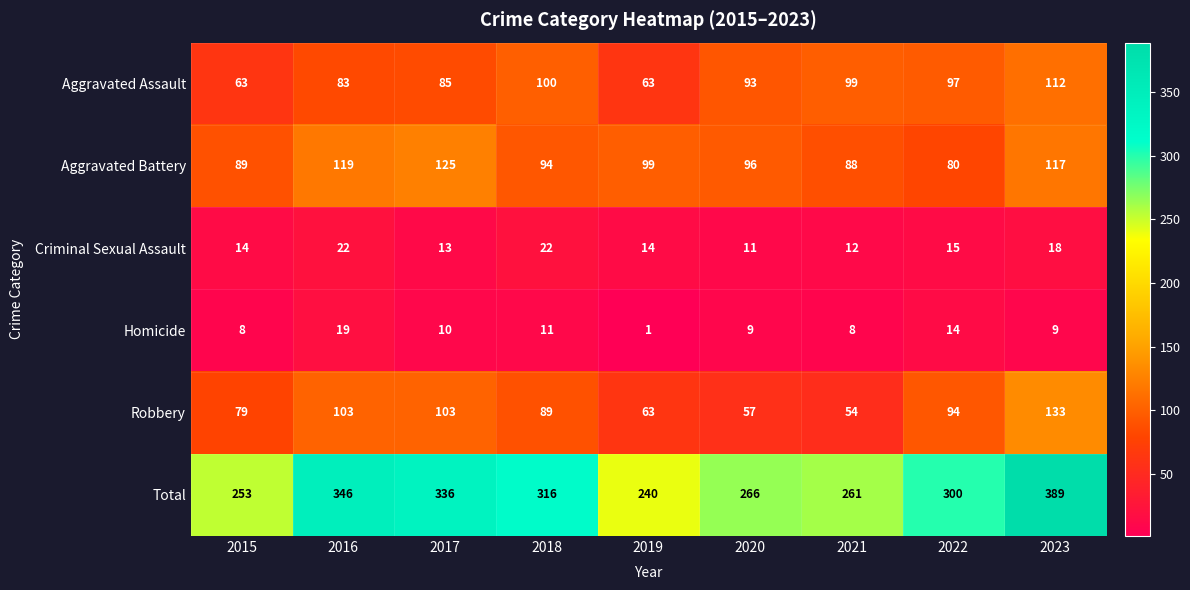

Is it true that Total equals 253 at 2015?

True